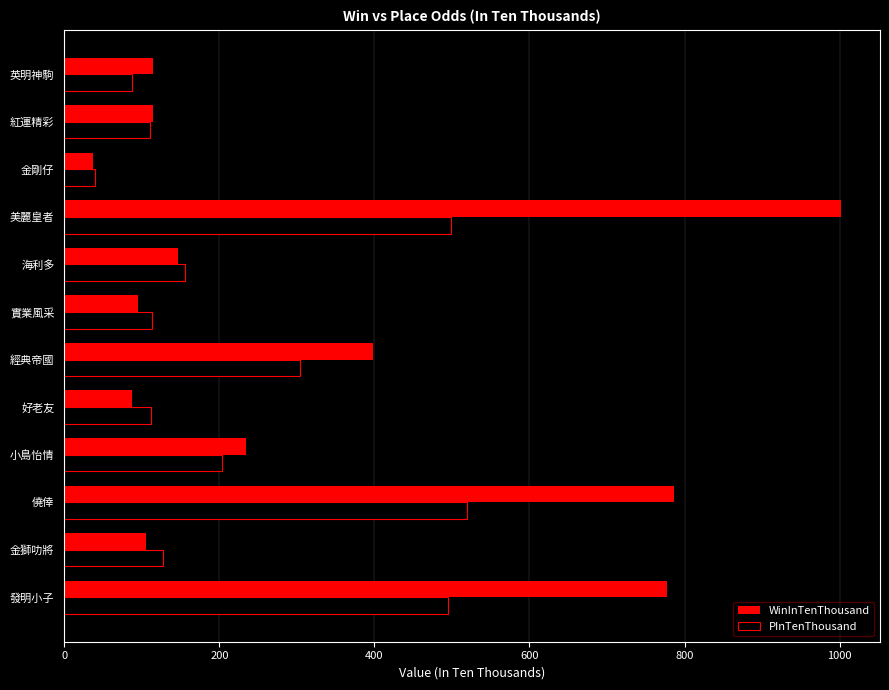

What is the difference between the second highest and second lowest values in the PInTenThousand series?

412